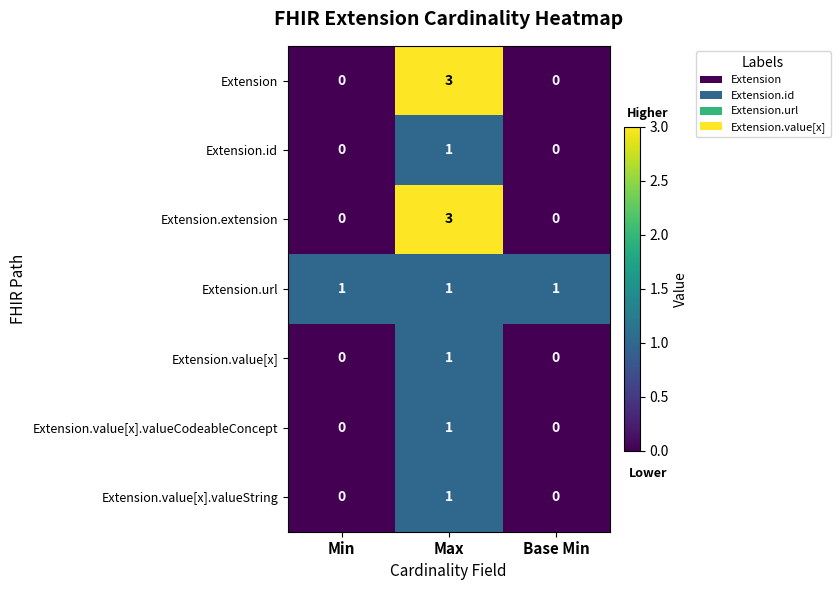

Which label corresponds to the largest value in the chart?

Max